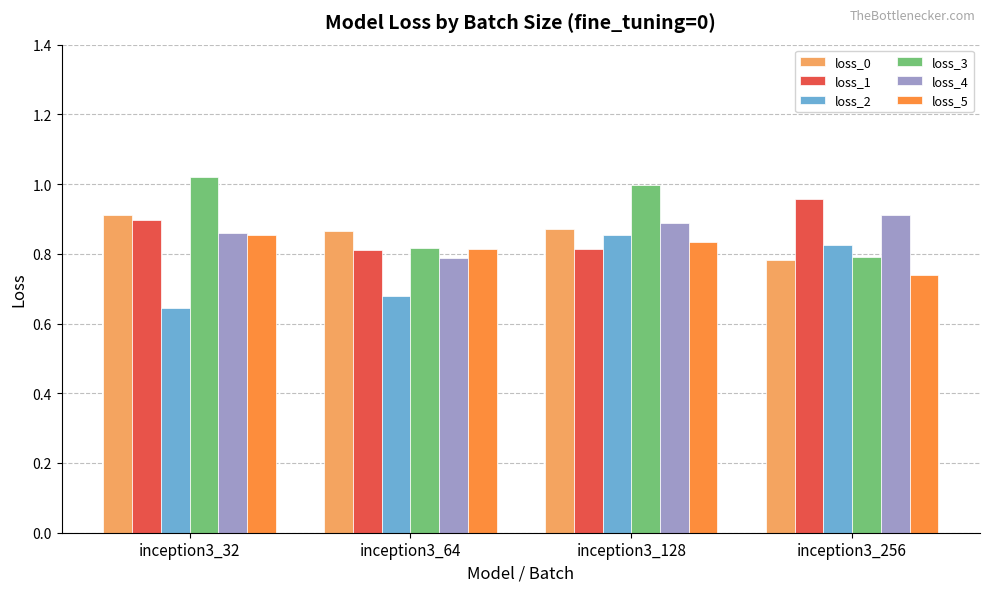

What is the sum of the loss_3 values at inception3_32 and inception3_256?

1.8